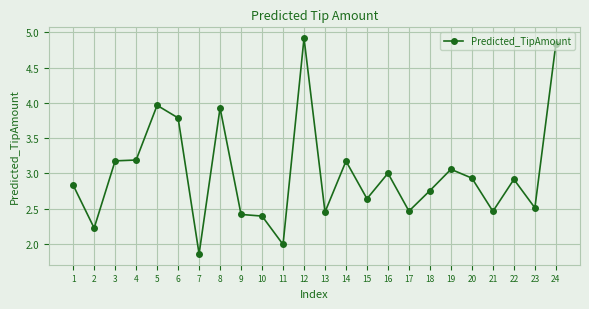

What is the average value?

3.0